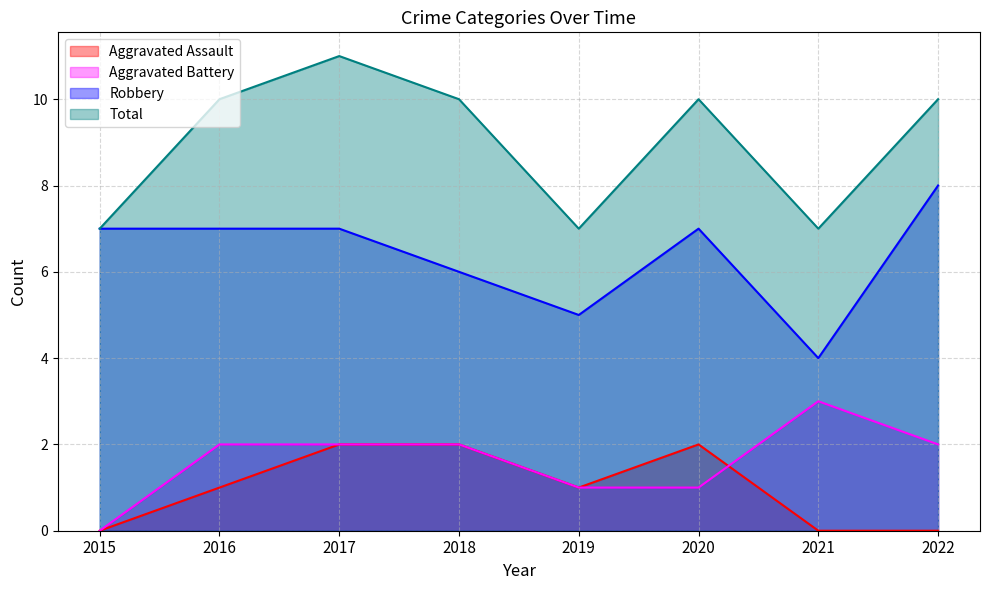

How many positive values does the Aggravated Battery series have?

7